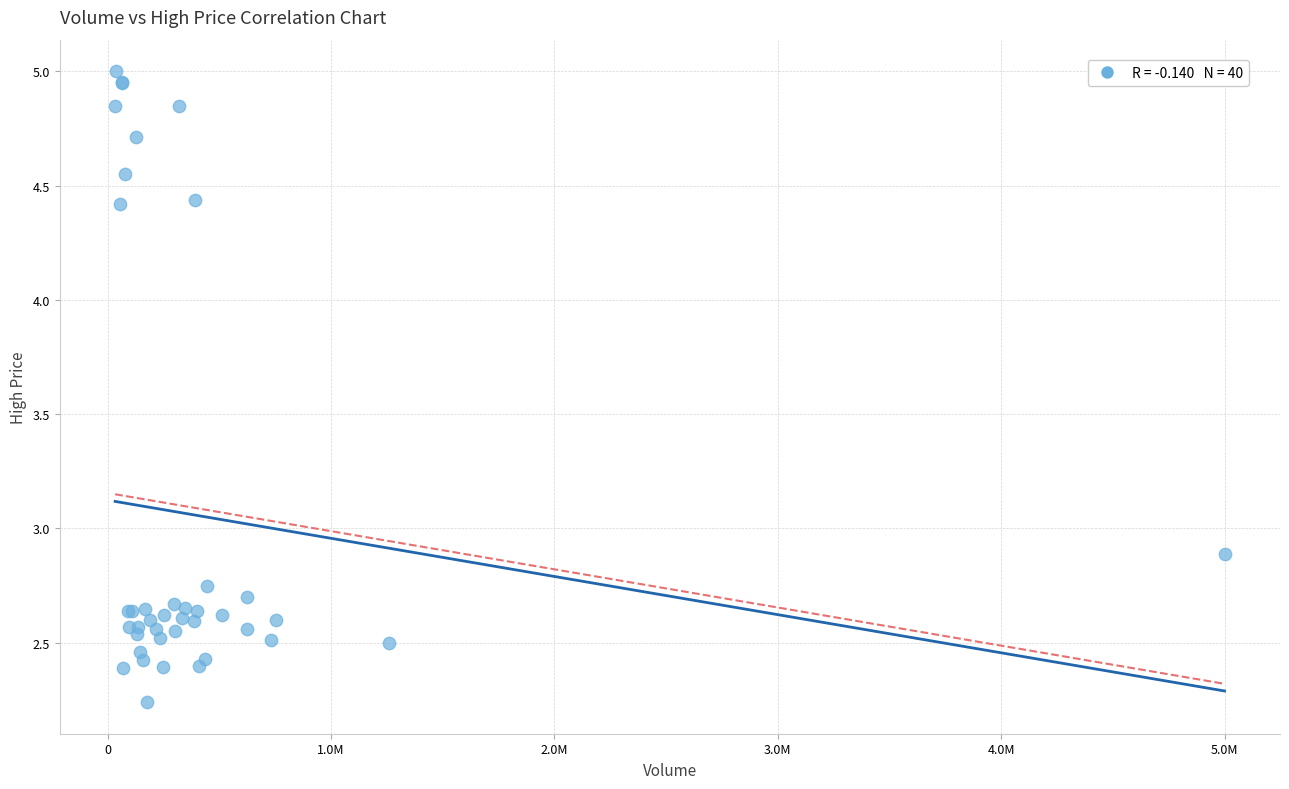

What Y value in the scatter plot is closest to 3?

2.9